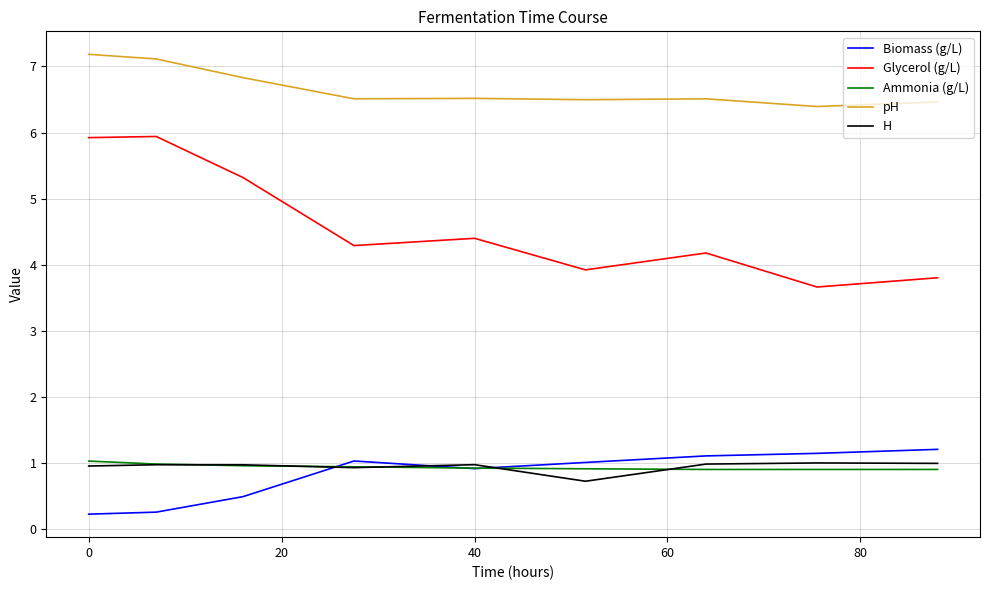

True or false: Glycerol (g/L) and H cross at least once.

False